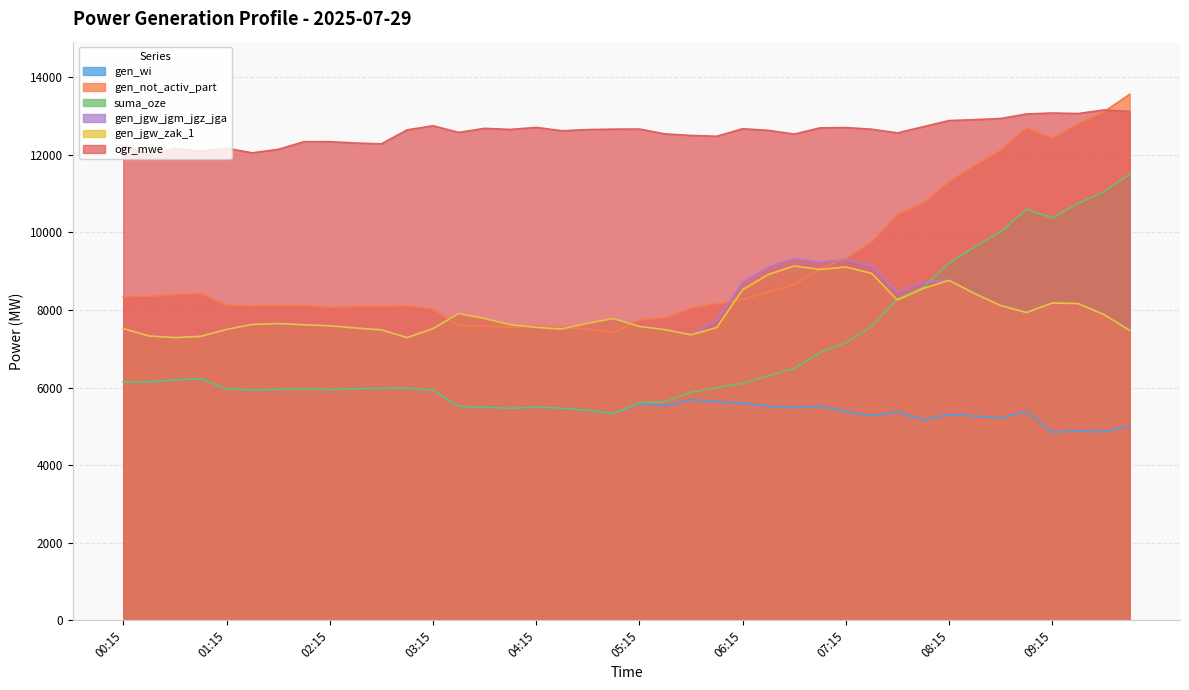

The value of gen_jgw_jgm_jgz_jga at 02:15 is 7590. True or false?

True